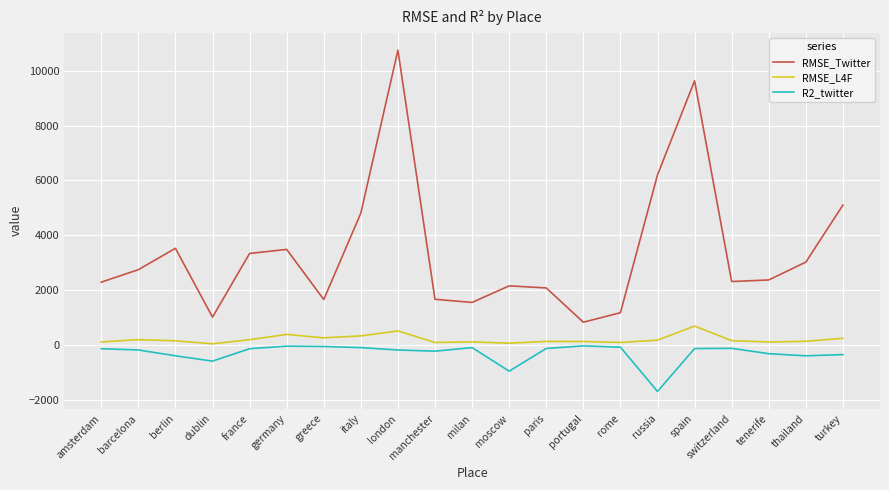

What is the difference between the second highest and second lowest values in the RMSE_L4F series?

447.9